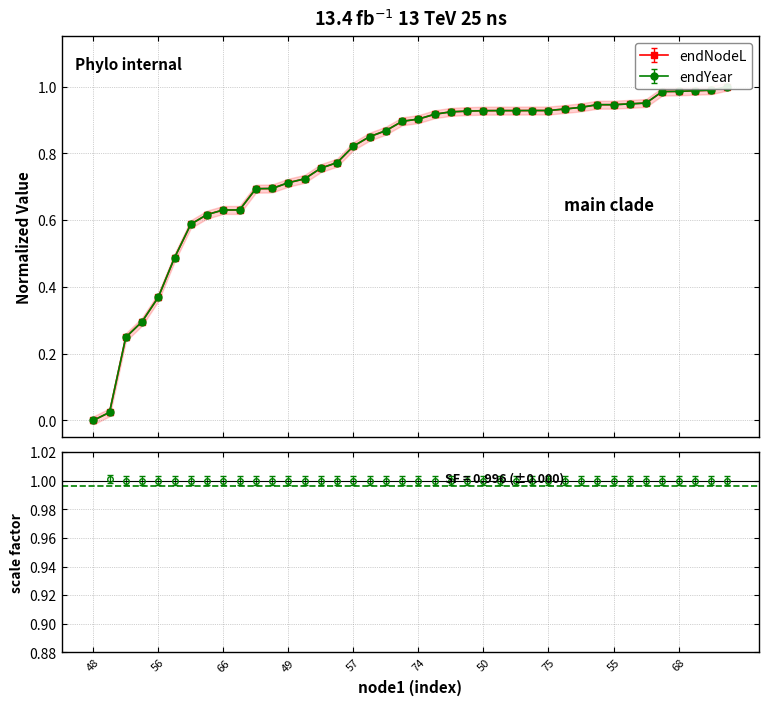

Between 75 and 48, which is larger?

75